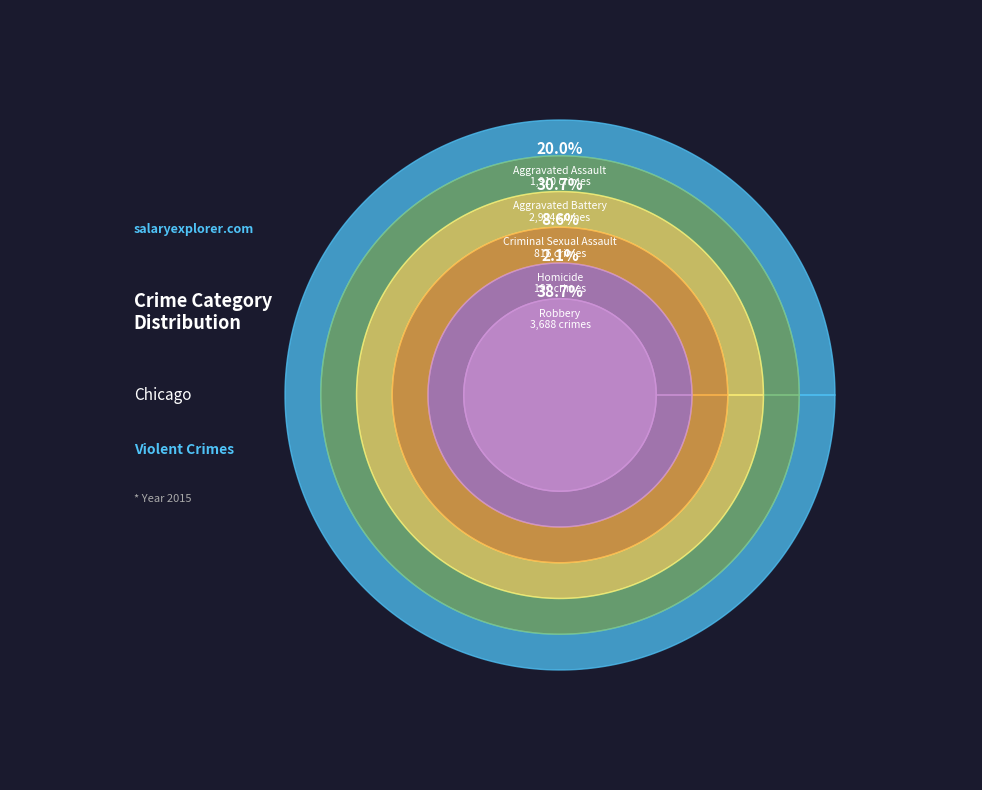

What is the change in value from Criminal Sexual Assault to Homicide?

-619